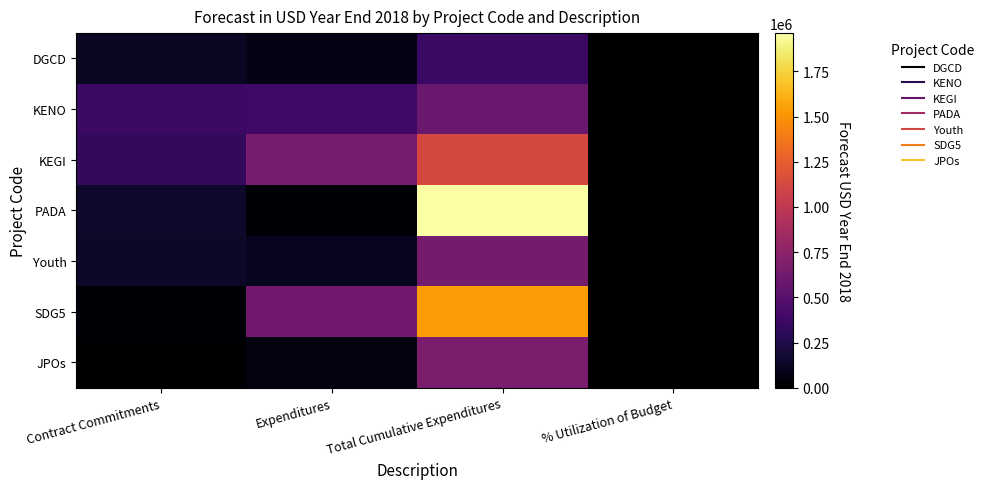

What is the spread (max minus min) of values at Contract Commitments?

365000.0